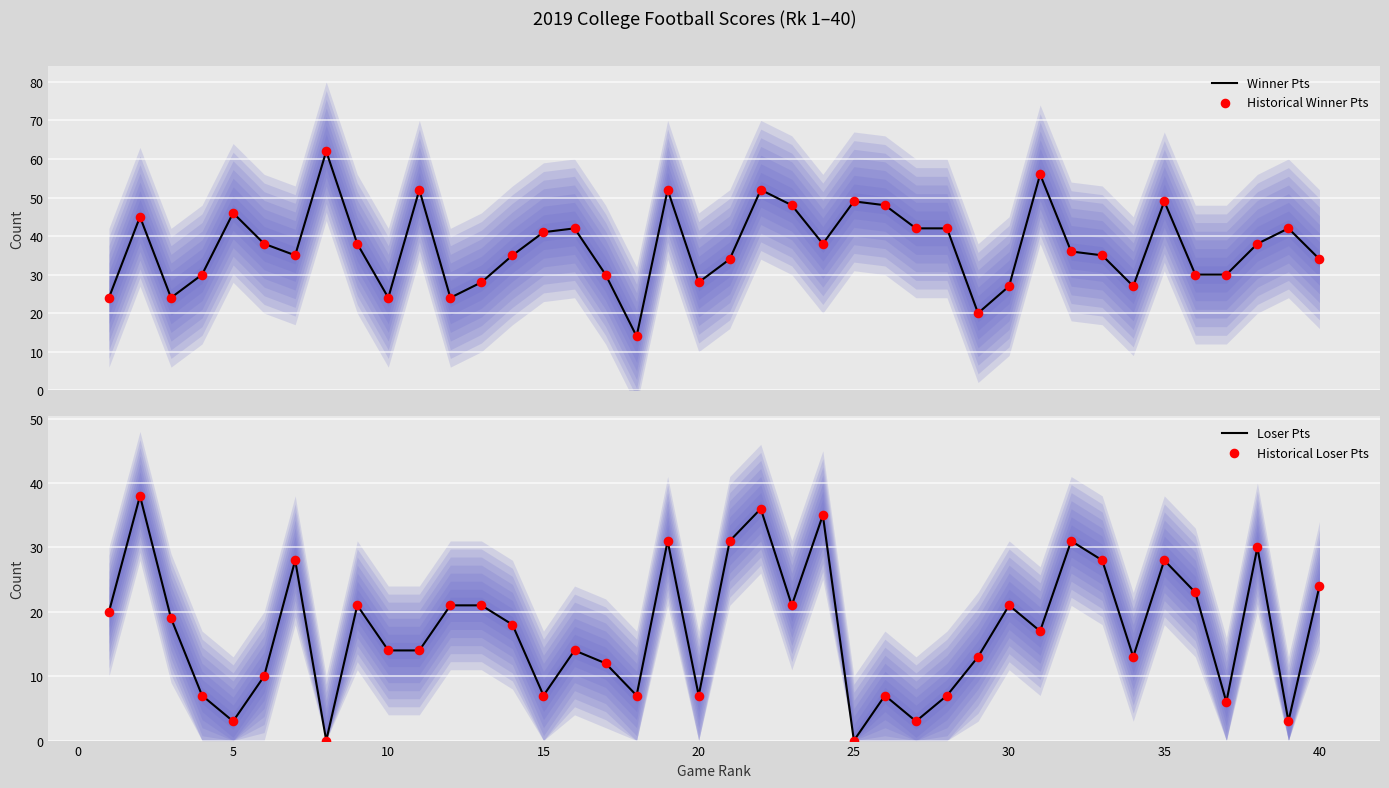

The Loser Pts series shows 12 at 20. True or false?

False